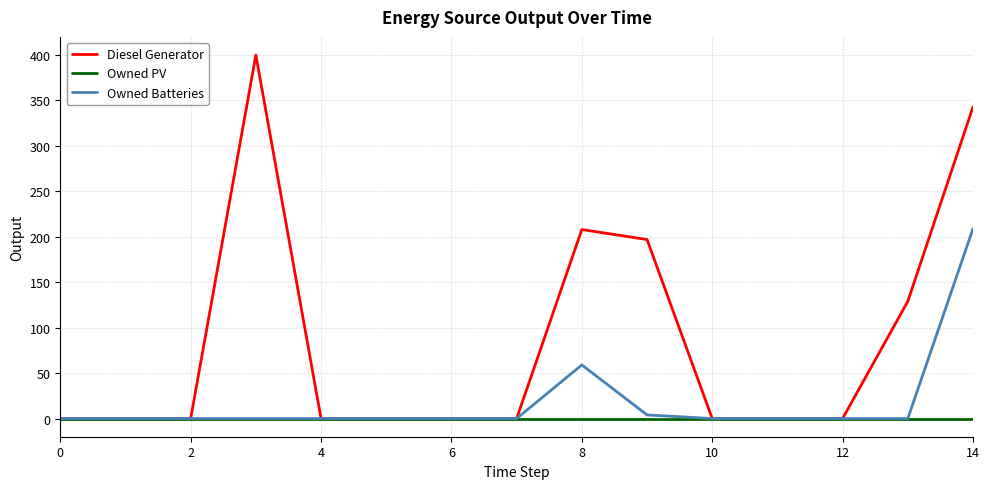

Rank the series by their maximum value, from lowest to highest.

Owned PV, Owned Batteries, Diesel Generator